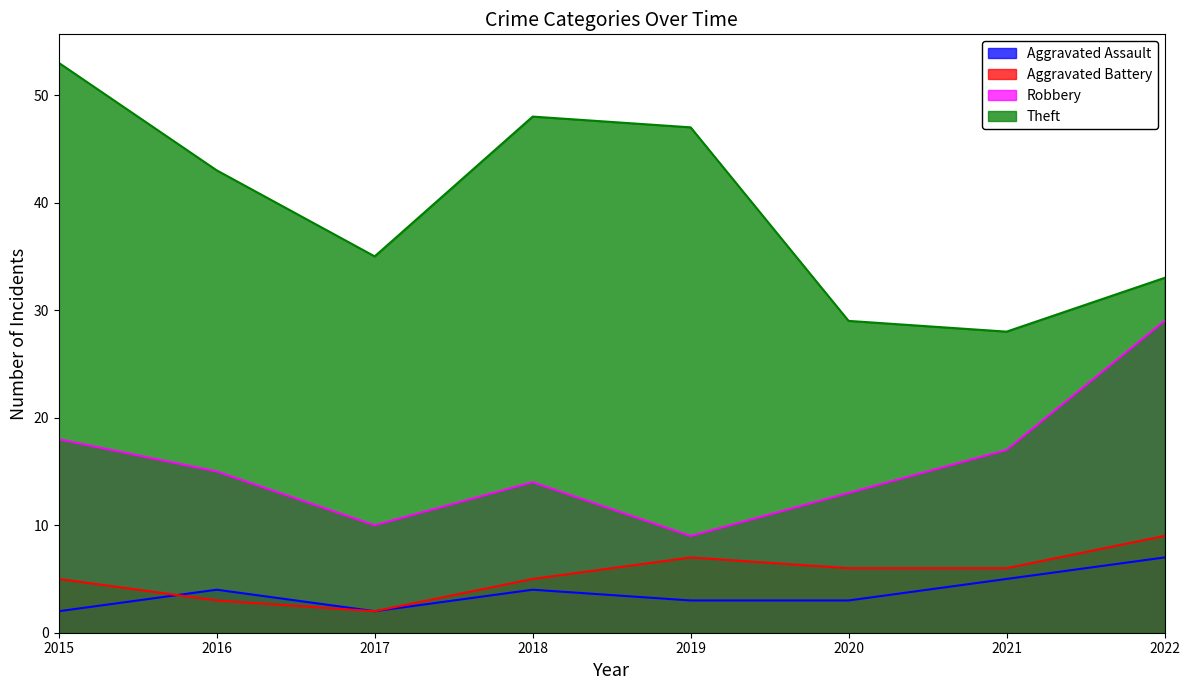

In Aggravated Battery, how many points are lower than both neighbors (excluding endpoints)?

1